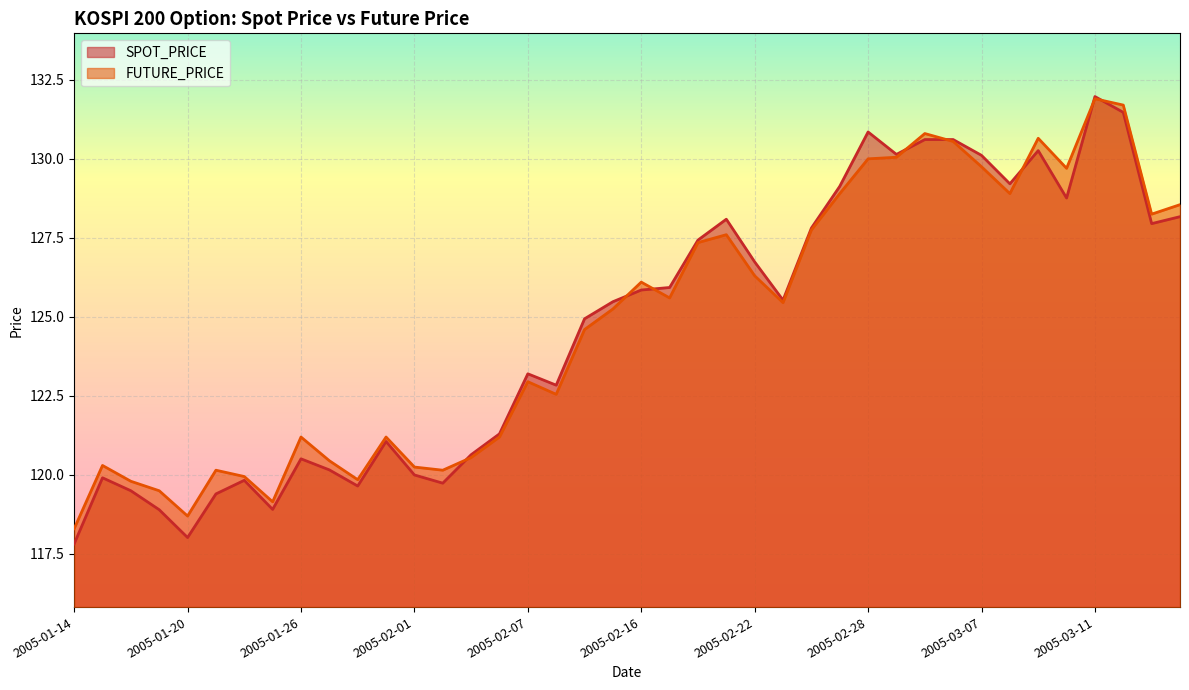

How many times do FUTURE_PRICE and SPOT_PRICE cross each other?

8